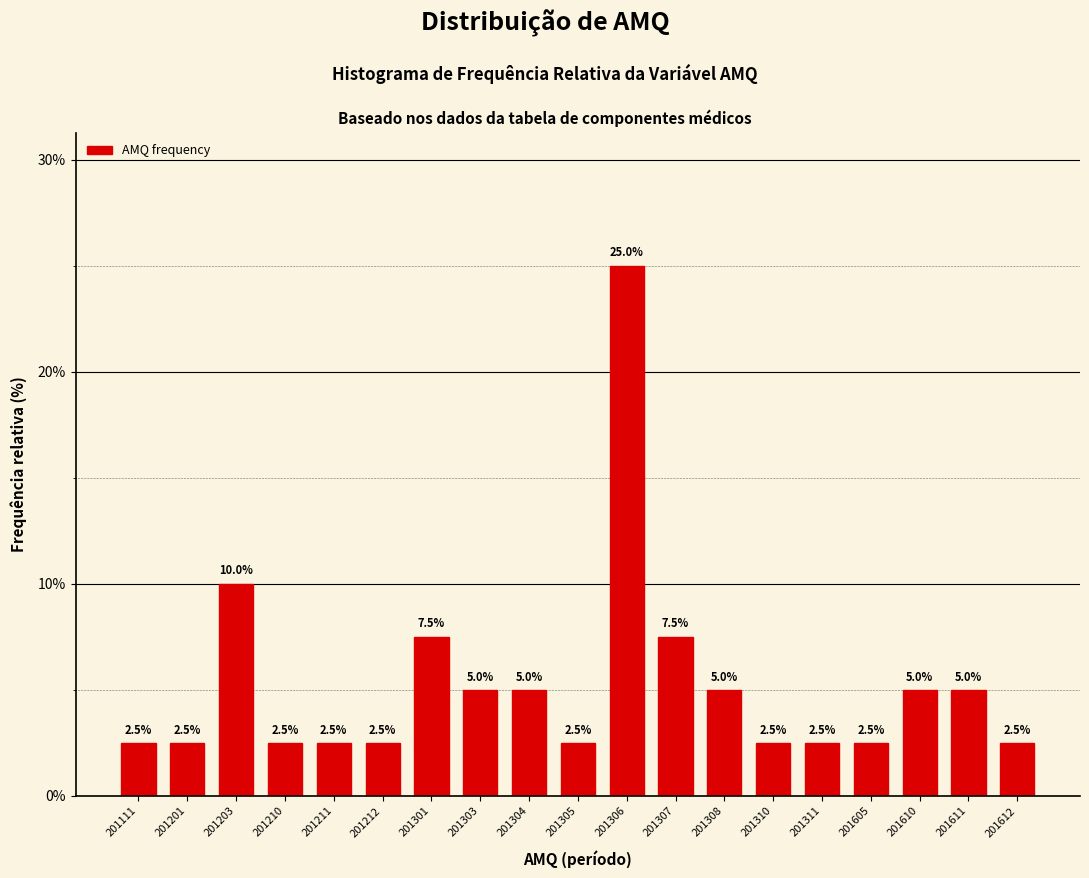

Reading left to right, extract all data points from this chart.

201111=2.5	201201=2.5	201203=10.0	201210=2.5	201211=2.5	201212=2.5	201301=7.5	201303=5.0	201304=5.0	201305=2.5	201306=25.0	201307=7.5	201308=5.0	201310=2.5	201311=2.5	201605=2.5	201610=5.0	201611=5.0	201612=2.5